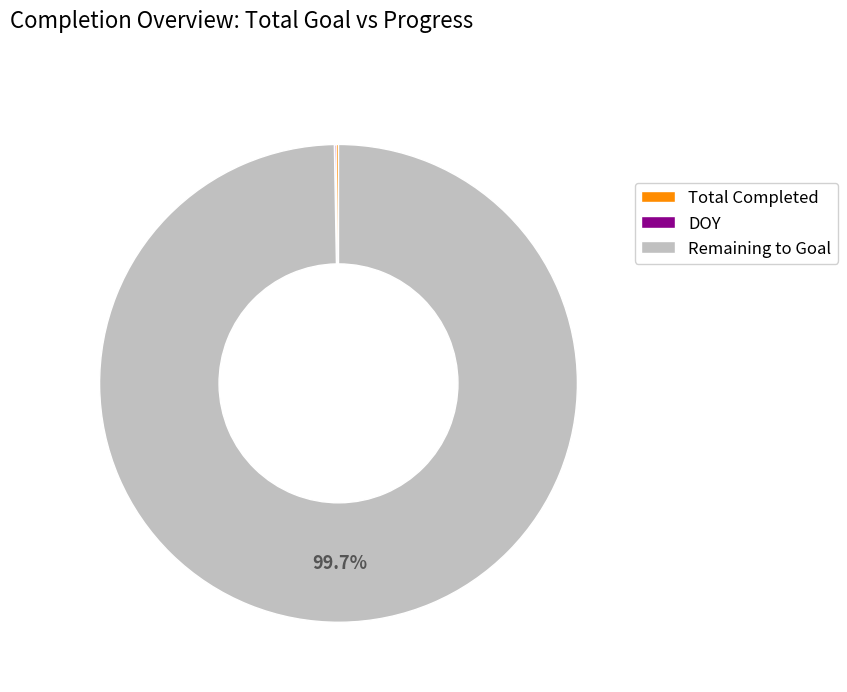

How much of the chart is everything except Remaining to Goal?

0.3%